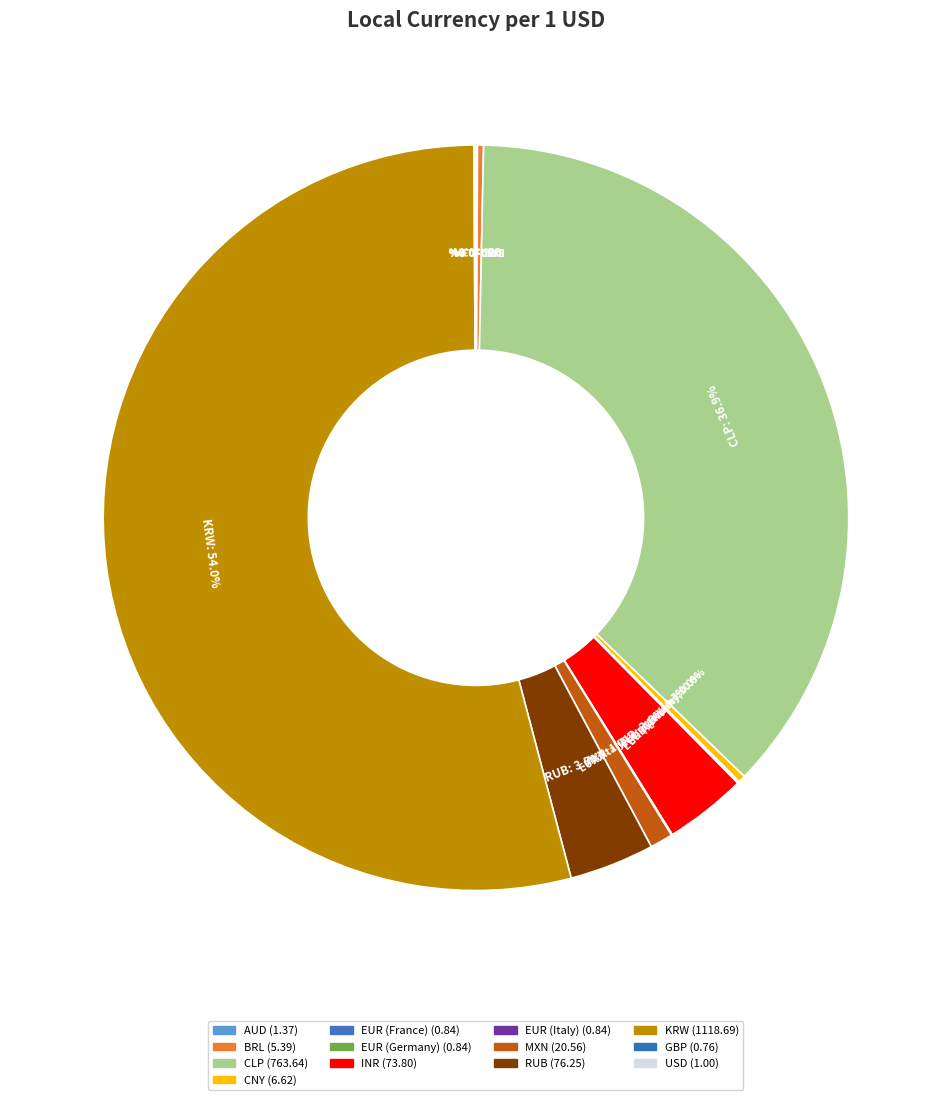

To the nearest percent, what is the average slice percentage?

8%